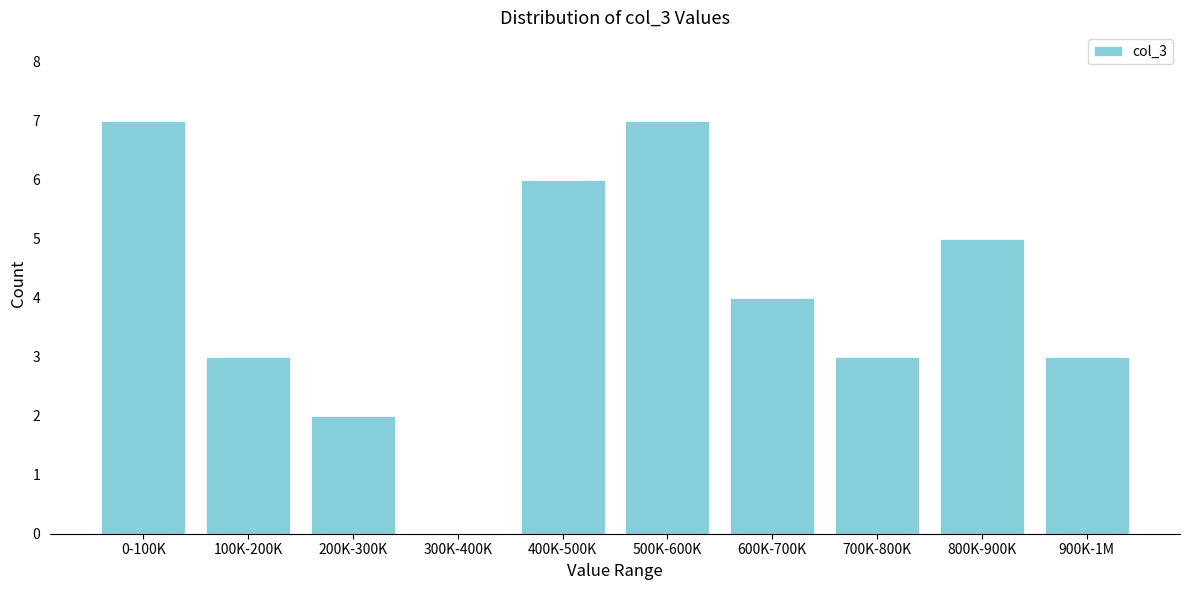

Reading left to right, transcribe all the data shown in this chart.

0-100K=7	100K-200K=3	200K-300K=2	300K-400K=0	400K-500K=6	500K-600K=7	600K-700K=4	700K-800K=3	800K-900K=5	900K-1M=3